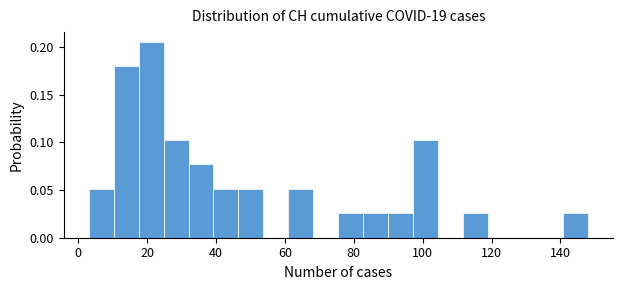

Read against the x-axis, roughly where is the centre of the tallest bar?

22